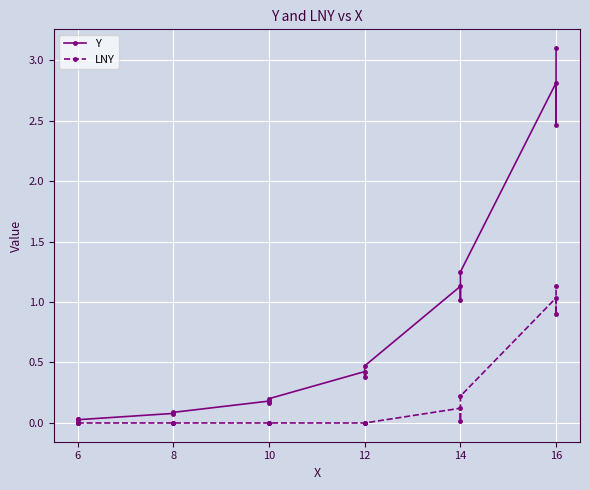

Which category has the lowest value in the LNY series?

6